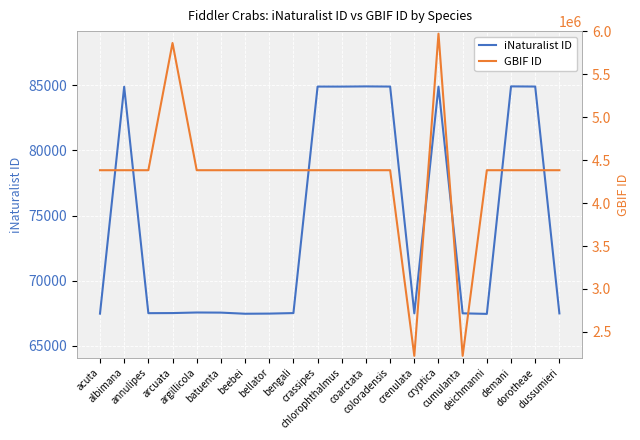

At dussumieri, list the series in order from smallest to largest.

iNaturalist ID, GBIF ID